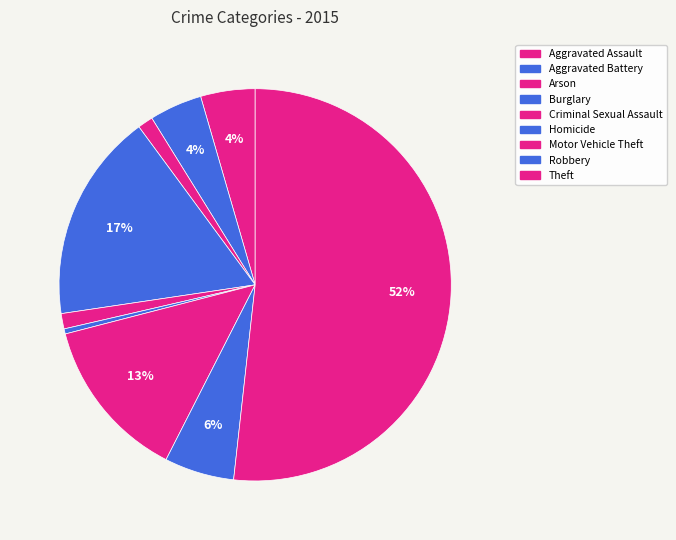

To the nearest percent, what is the difference between the largest and smallest slice percentages?

51%